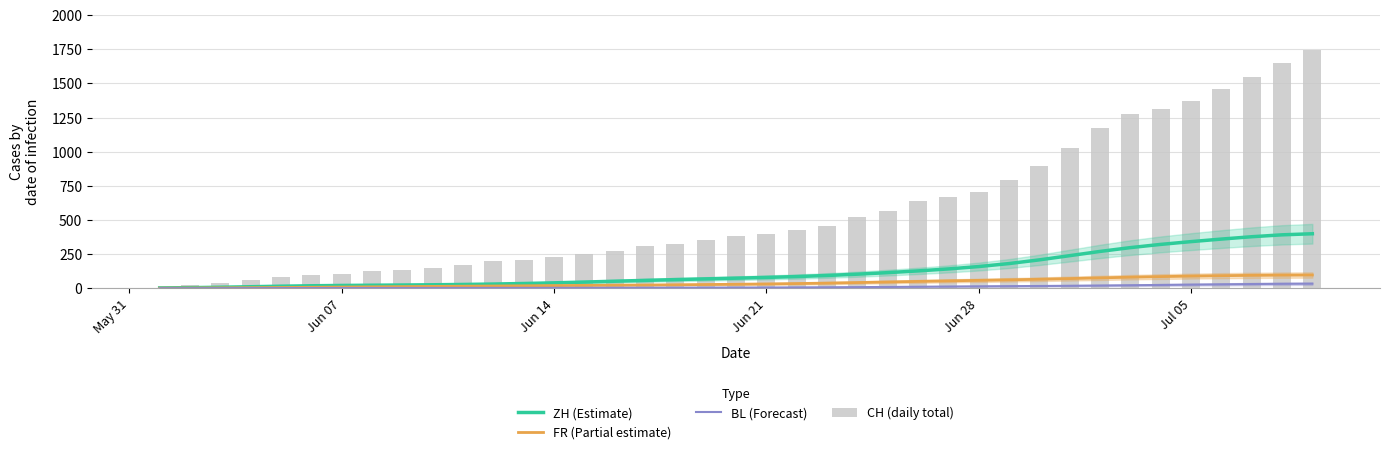

List the series in order of their peak value, highest first.

CH (daily total), ZH (Estimate), FR (Partial estimate), BL (Forecast)